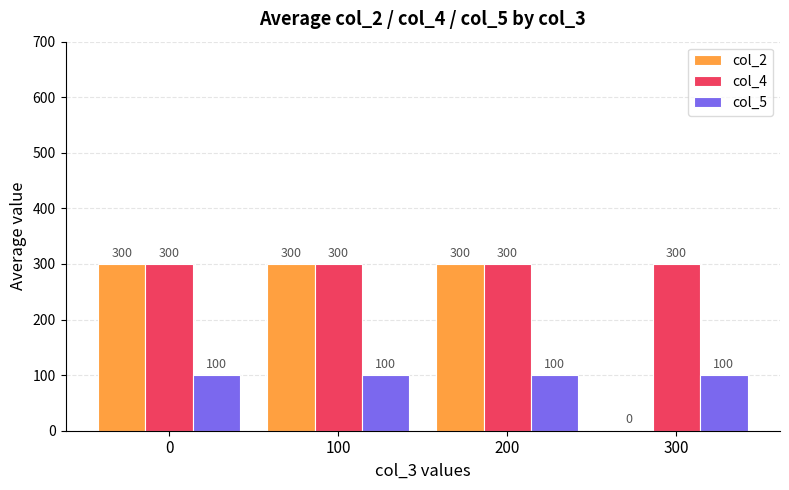

What is the sum of all col_2 values?

900